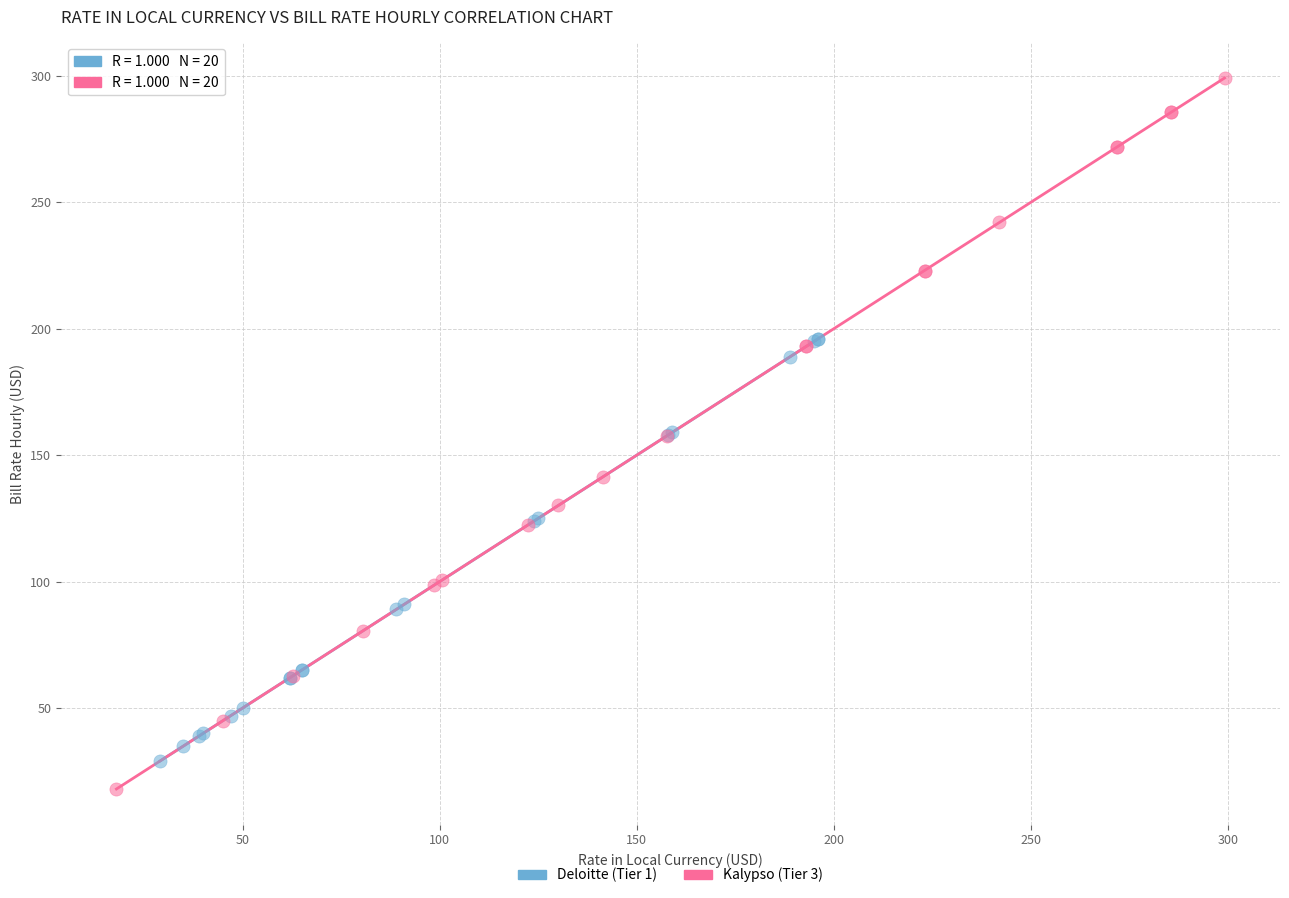

Which series reaches the maximum Y coordinate?

Kalypso (Tier 3)